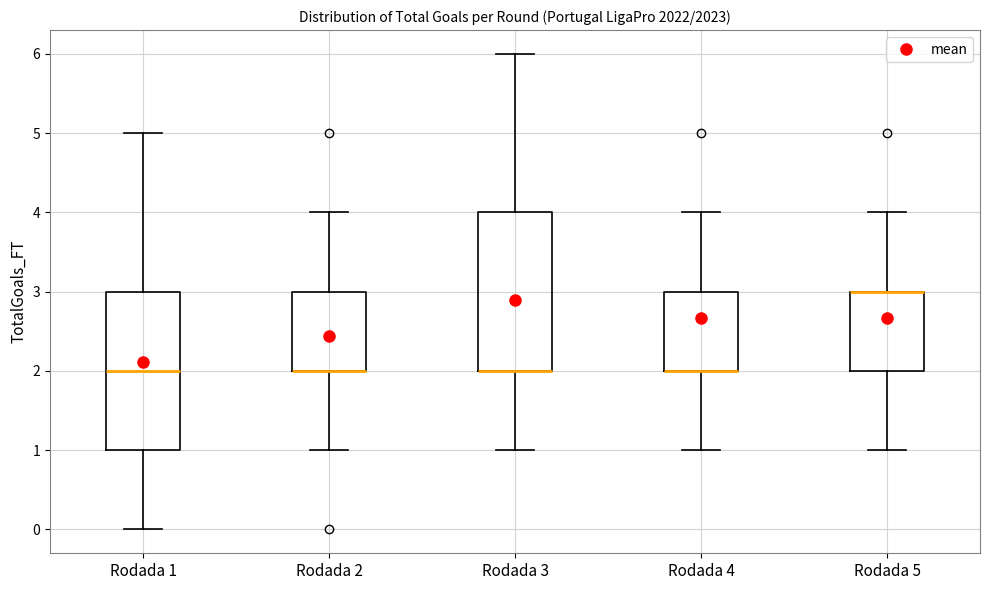

Where is the lower edge of the box for Rodada 5 on the y-axis? The values are not printed on the chart, so give them approximately, as read against the axis.

2